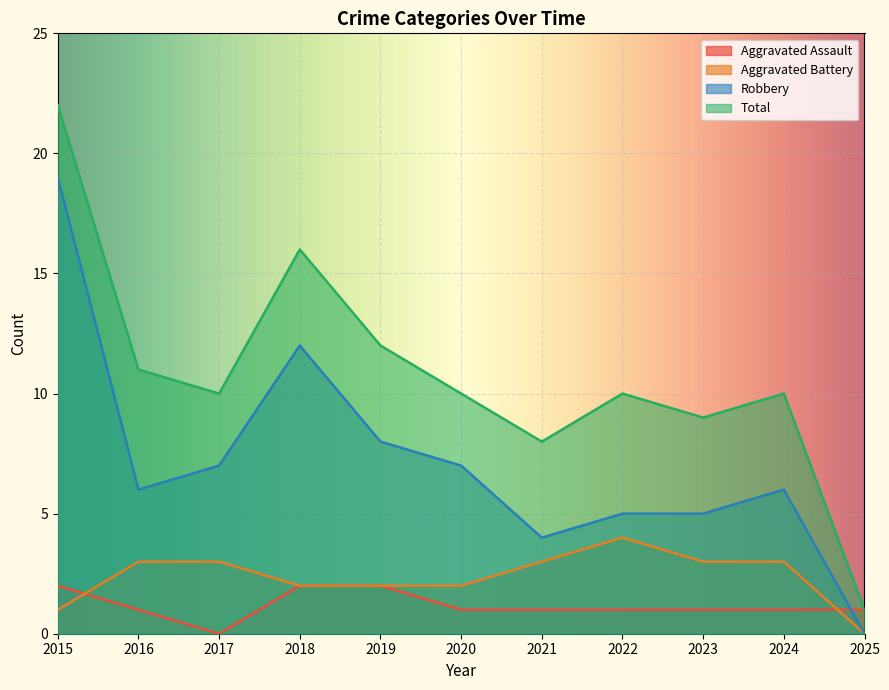

Reading left to right, list all the values displayed in this chart.

Aggravated Assault: 2015=2	2016=1	2017=0	2018=2	2019=2	2020=1	2021=1	2022=1	2023=1	2024=1	2025=1
Aggravated Battery: 2015=1	2016=3	2017=3	2018=2	2019=2	2020=2	2021=3	2022=4	2023=3	2024=3	2025=0
Robbery: 2015=19	2016=6	2017=7	2018=12	2019=8	2020=7	2021=4	2022=5	2023=5	2024=6	2025=0
Total: 2015=22	2016=11	2017=10	2018=16	2019=12	2020=10	2021=8	2022=10	2023=9	2024=10	2025=1